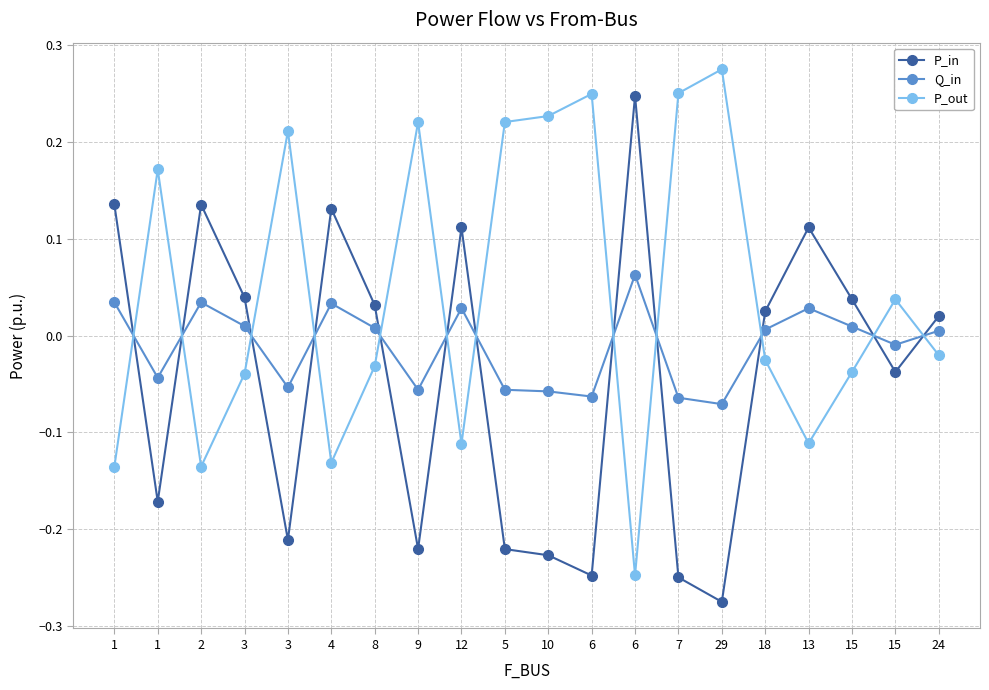

In P_out, how many points are higher than both neighbors (excluding endpoints)?

6